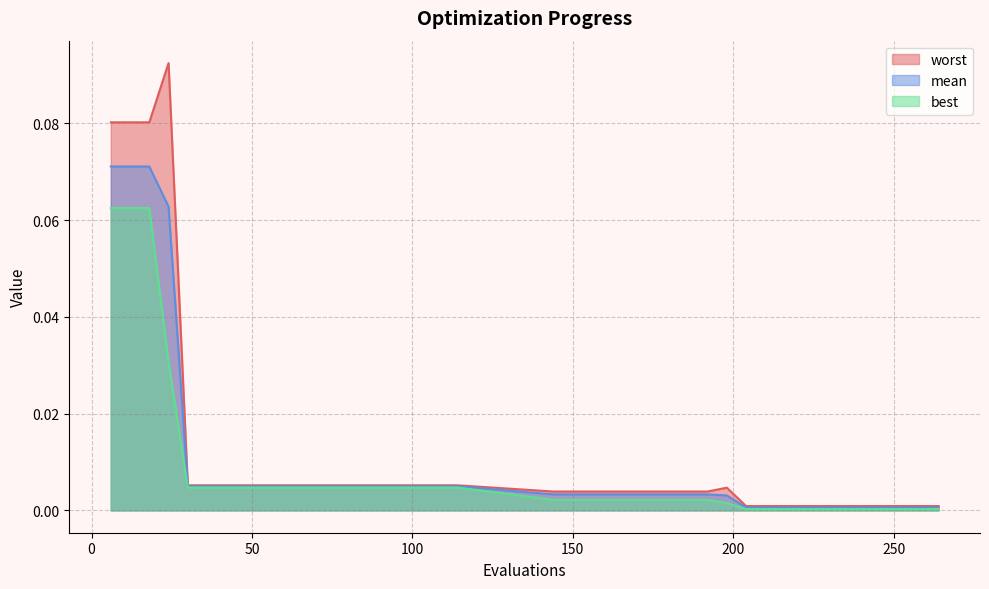

What is the sum of all mean values?

0.4